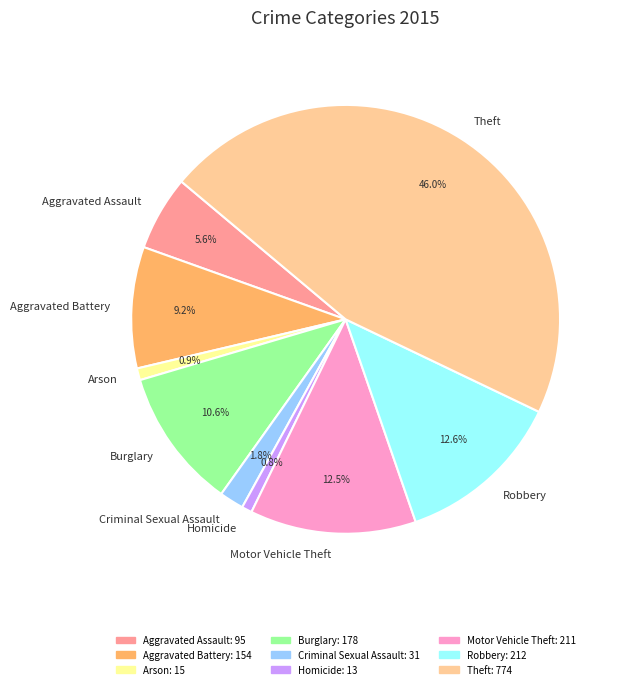

Is it true that Arson is 12% of the pie?

False